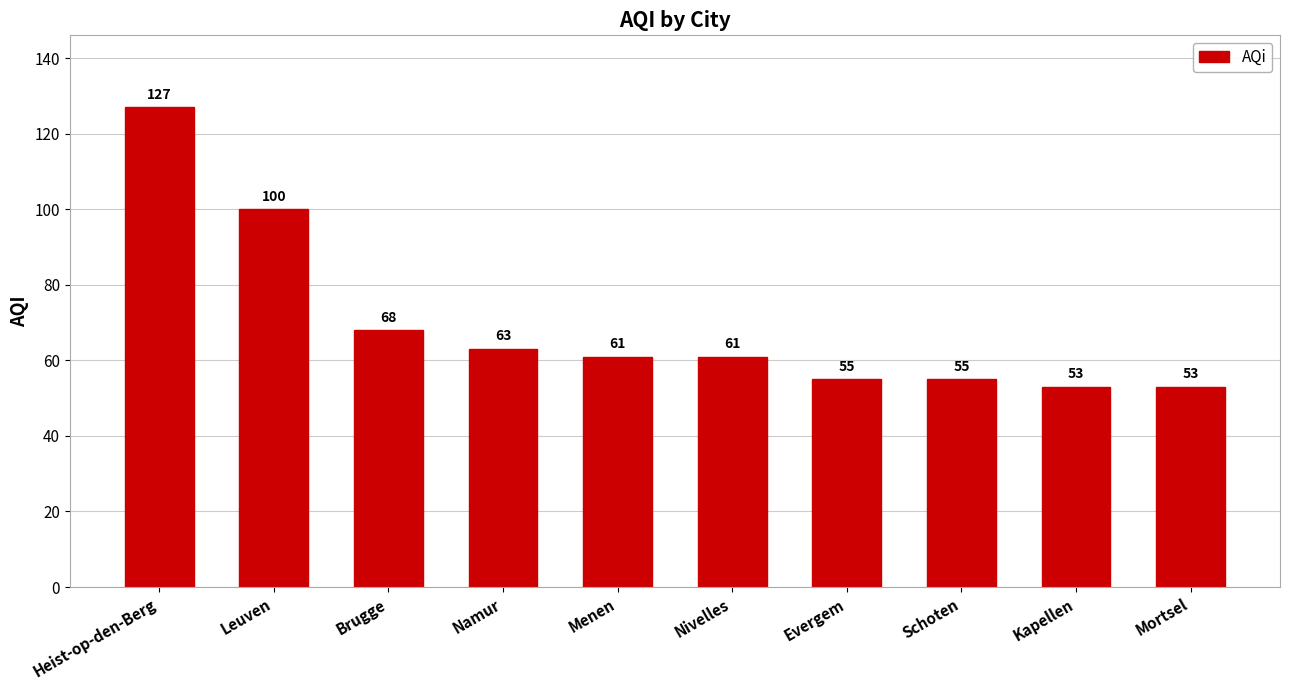

Count the number of data series in this chart.

1